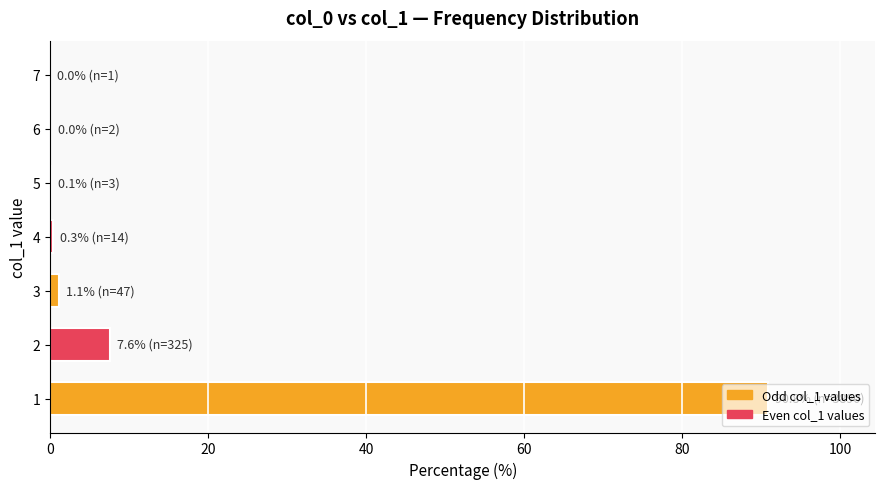

What is the maximum value shown in the chart?

90.8